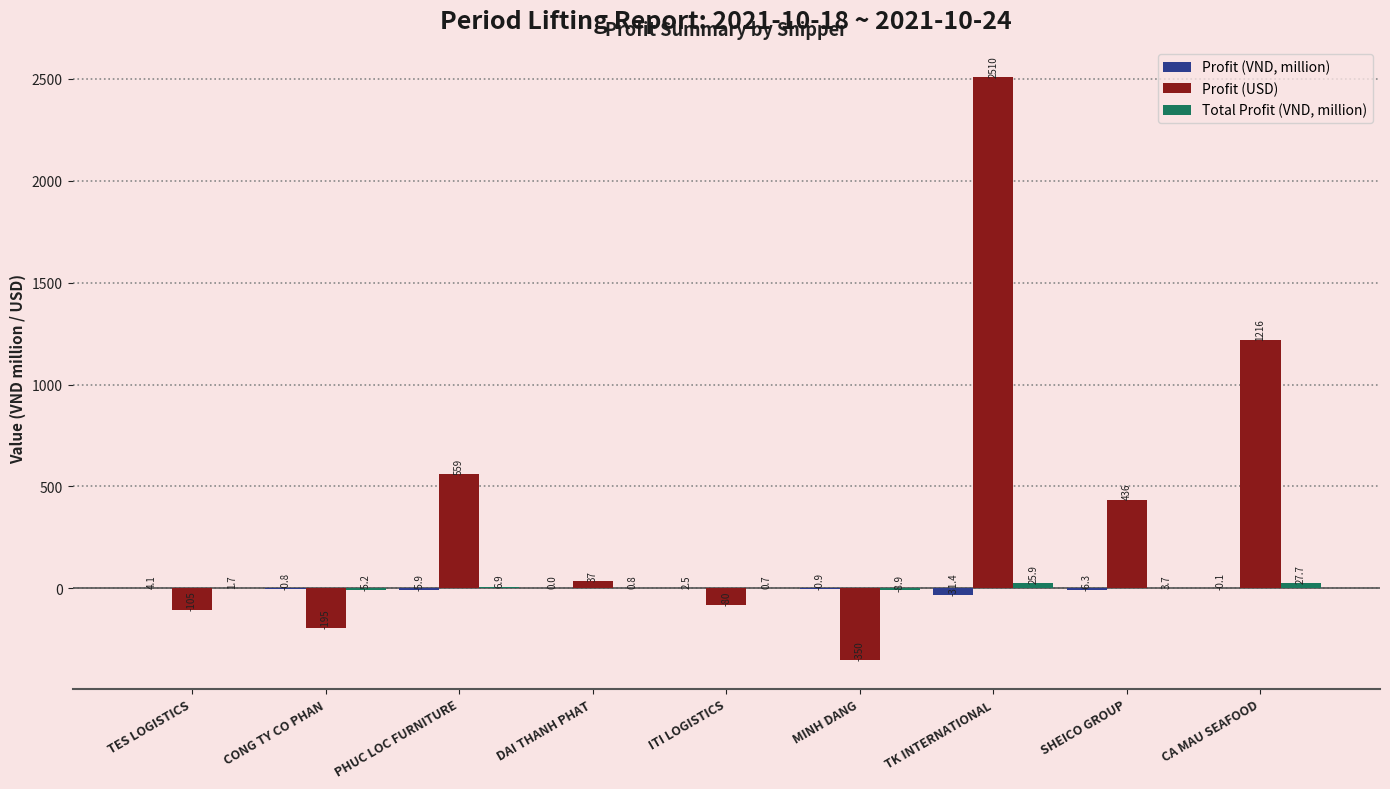

How many series are shown in this chart?

3